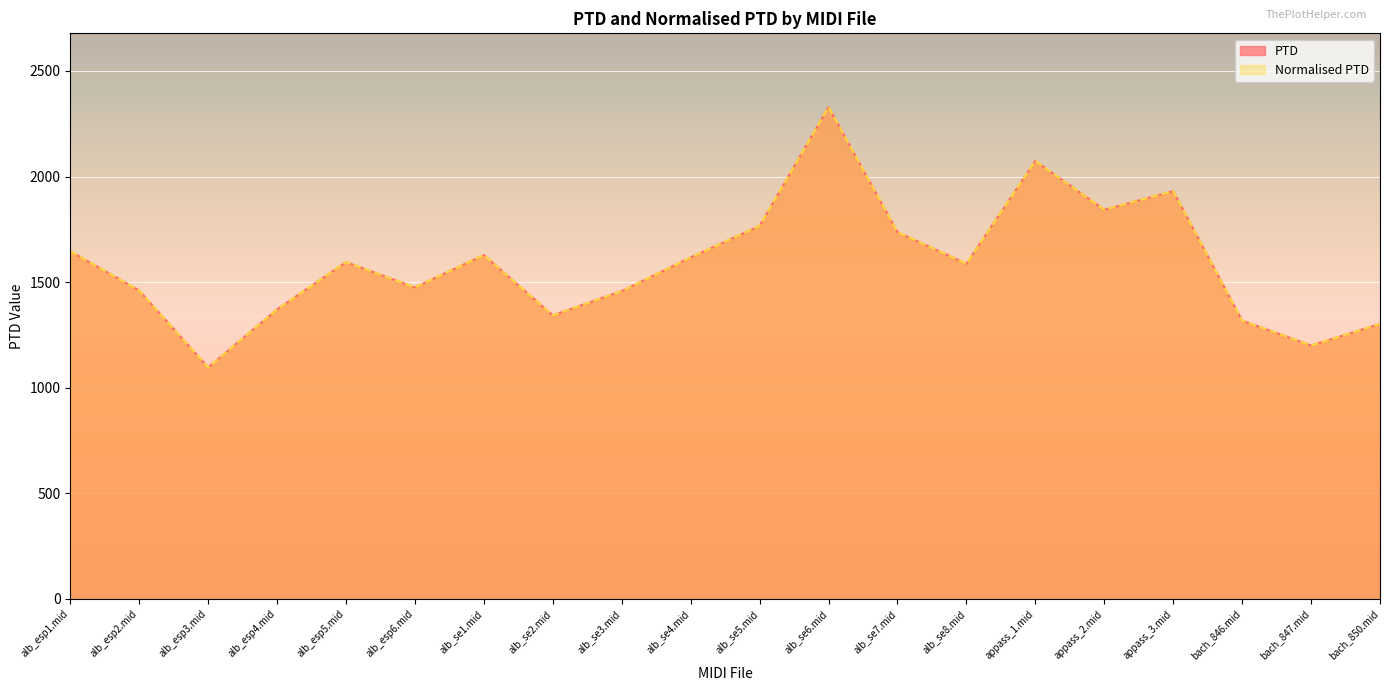

Which series changed the most between alb_esp4.mid and bach_846.mid?

PTD